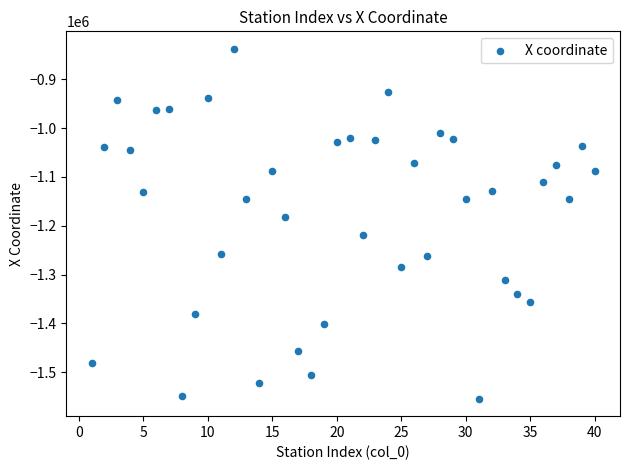

What is the range of Y values (max minus min)?

717498.3